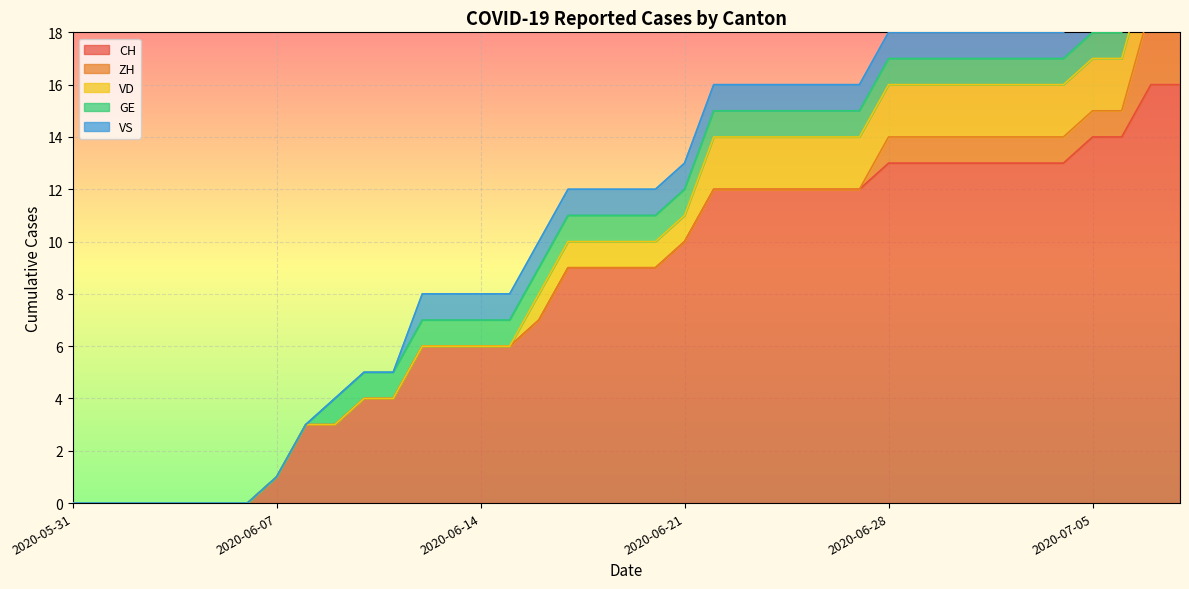

What is the label of the 32nd point from the left?

2020-07-01